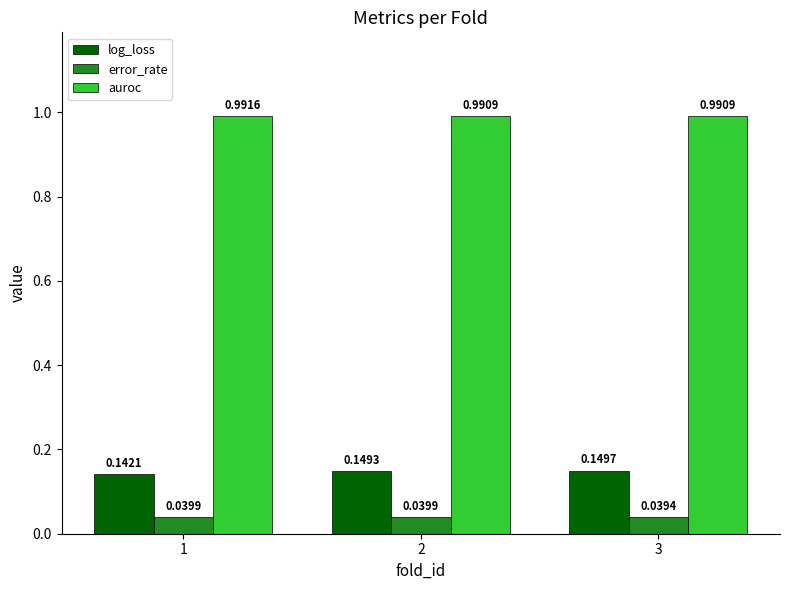

Which series has the widest spread of values?

log_loss